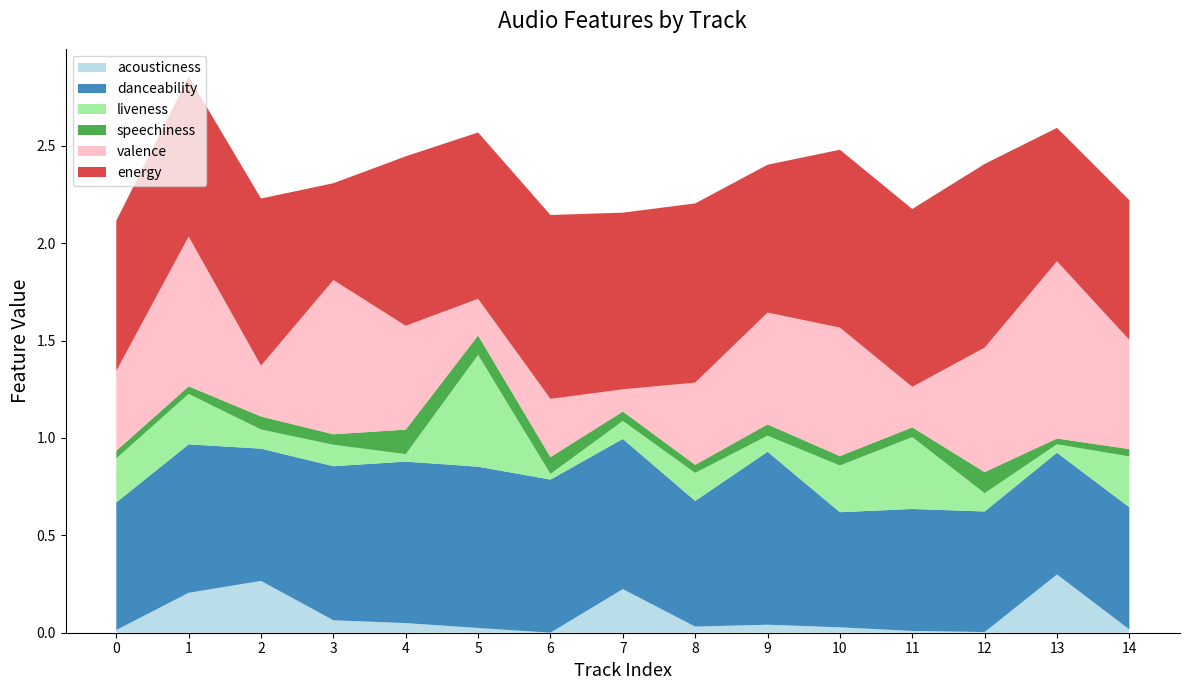

Reading left to right, what are all the values shown in this chart?

acousticness: 0.0	0.2	0.3	0.1	0.0	0.0	0.0	0.2	0.0	0.0	0.0	0.0	0.0	0.3	0.0
danceability: 0.7	0.8	0.7	0.8	0.8	0.8	0.8	0.8	0.6	0.9	0.6	0.6	0.6	0.6	0.6
liveness: 0.2	0.3	0.1	0.1	0.0	0.6	0.0	0.1	0.1	0.1	0.2	0.4	0.1	0.0	0.3
speechiness: 0.0	0.0	0.1	0.1	0.1	0.1	0.1	0.0	0.0	0.1	0.0	0.1	0.1	0.0	0.0
valence: 0.4	0.8	0.3	0.8	0.5	0.2	0.3	0.1	0.4	0.6	0.7	0.2	0.6	0.9	0.6
energy: 0.8	0.8	0.9	0.5	0.9	0.9	0.9	0.9	0.9	0.8	0.9	0.9	0.9	0.7	0.7